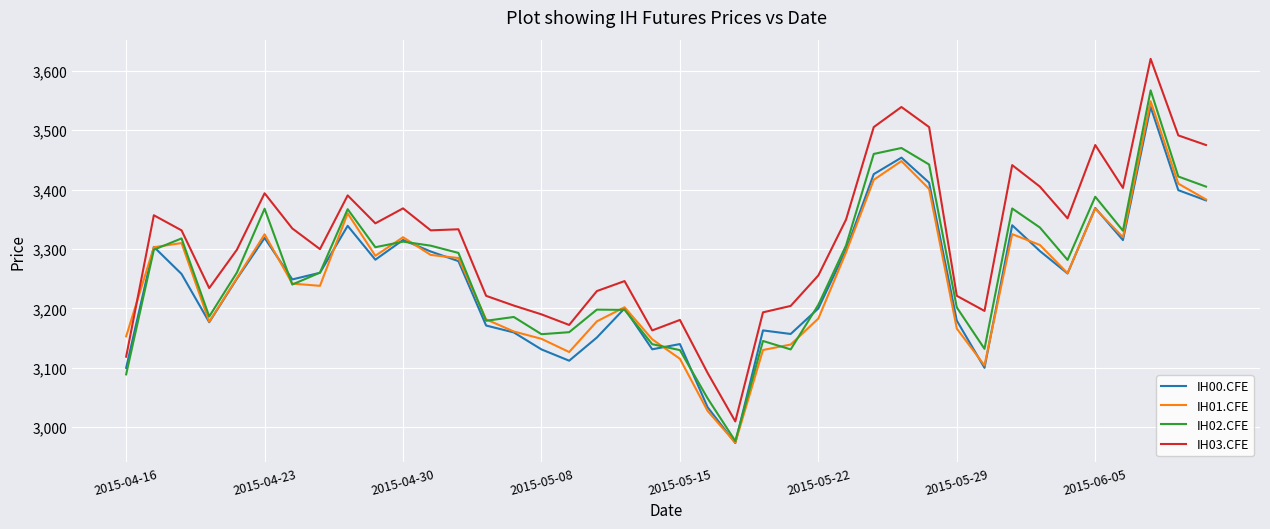

What is the smallest value displayed?

2973.4